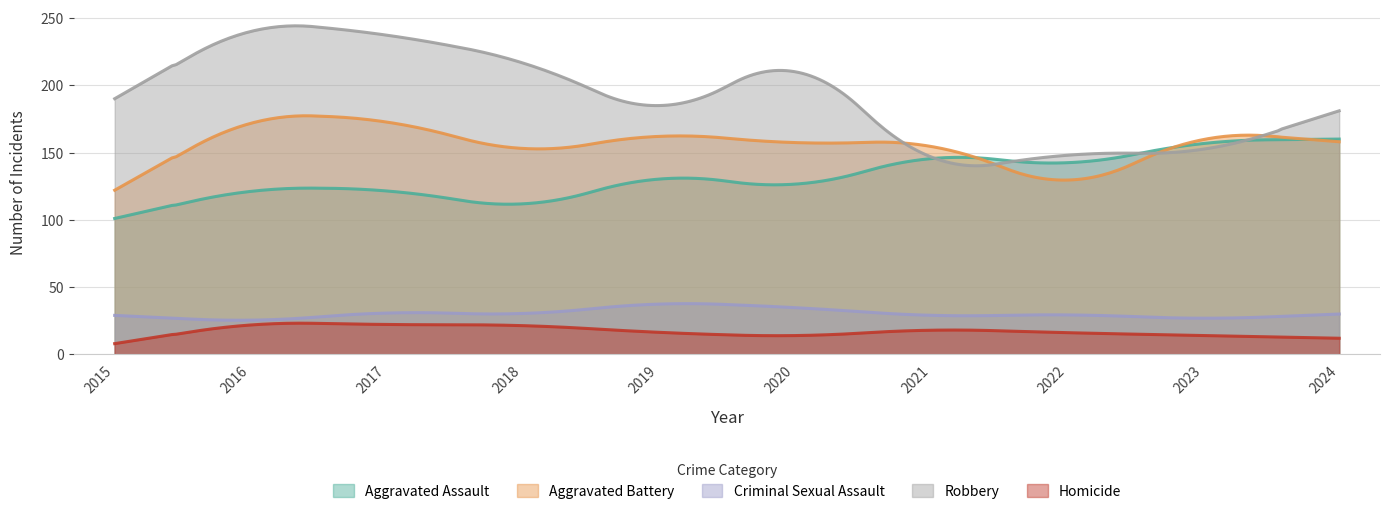

Is the value of Criminal Sexual Assault at 2019 greater than the value of Homicide at 2023?

Yes